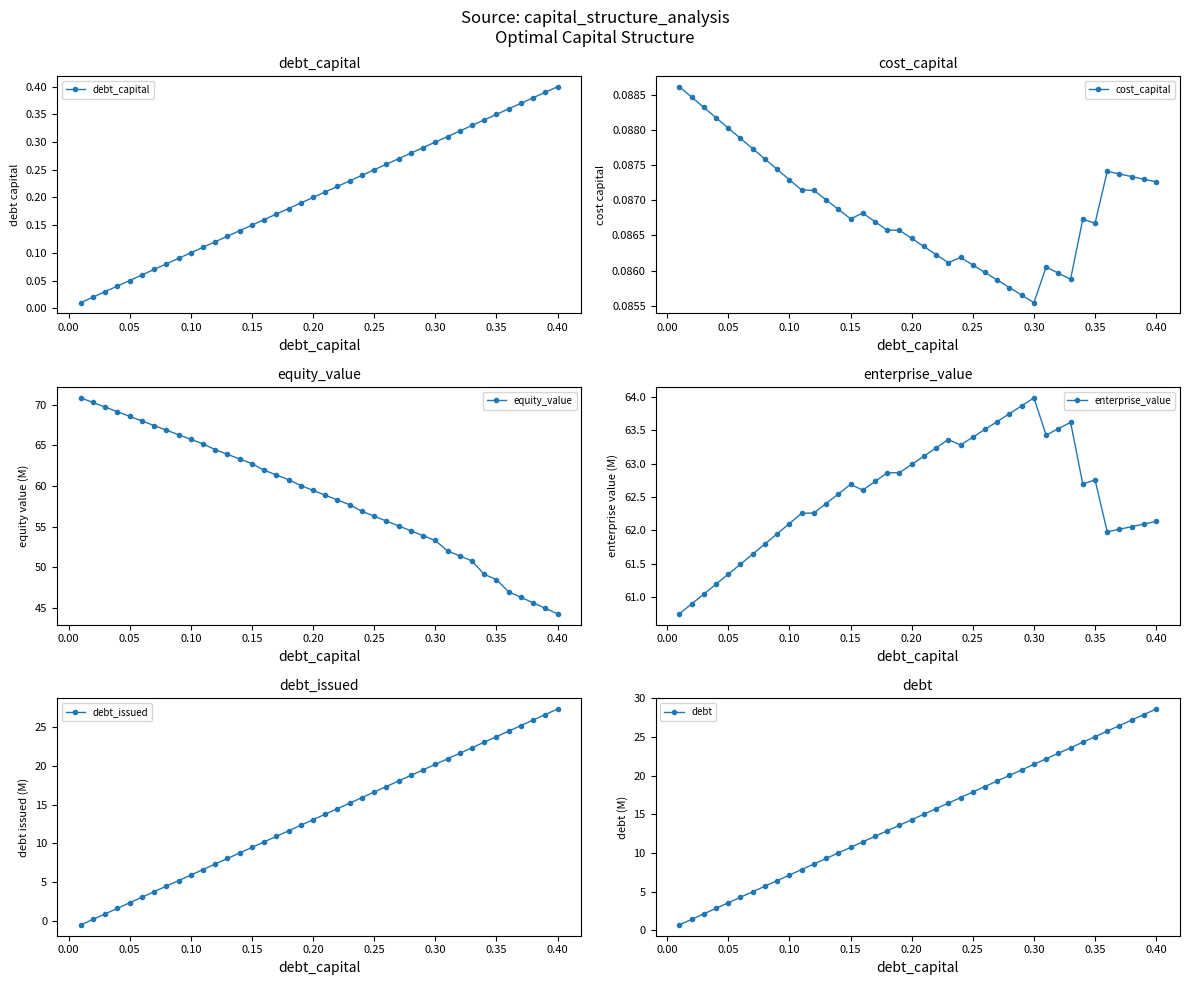

Which category has the lowest value in the cost_capital series?

0.30